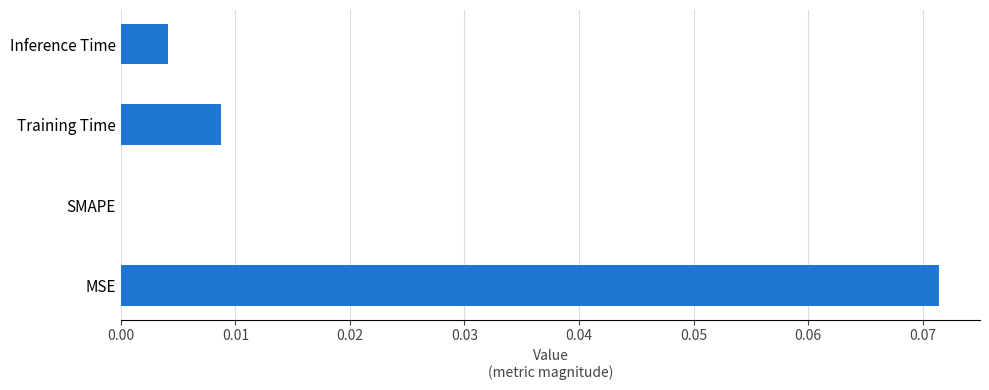

At which category does the chart reach its peak across all series?

MSE